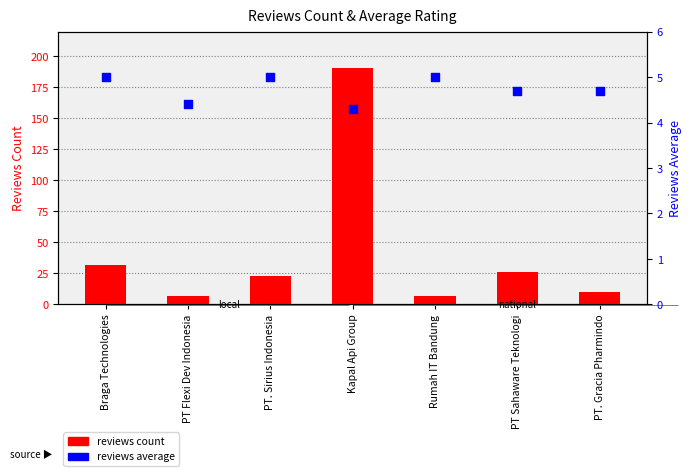

At which category is the sum across all series the highest?

Kapal Api Group